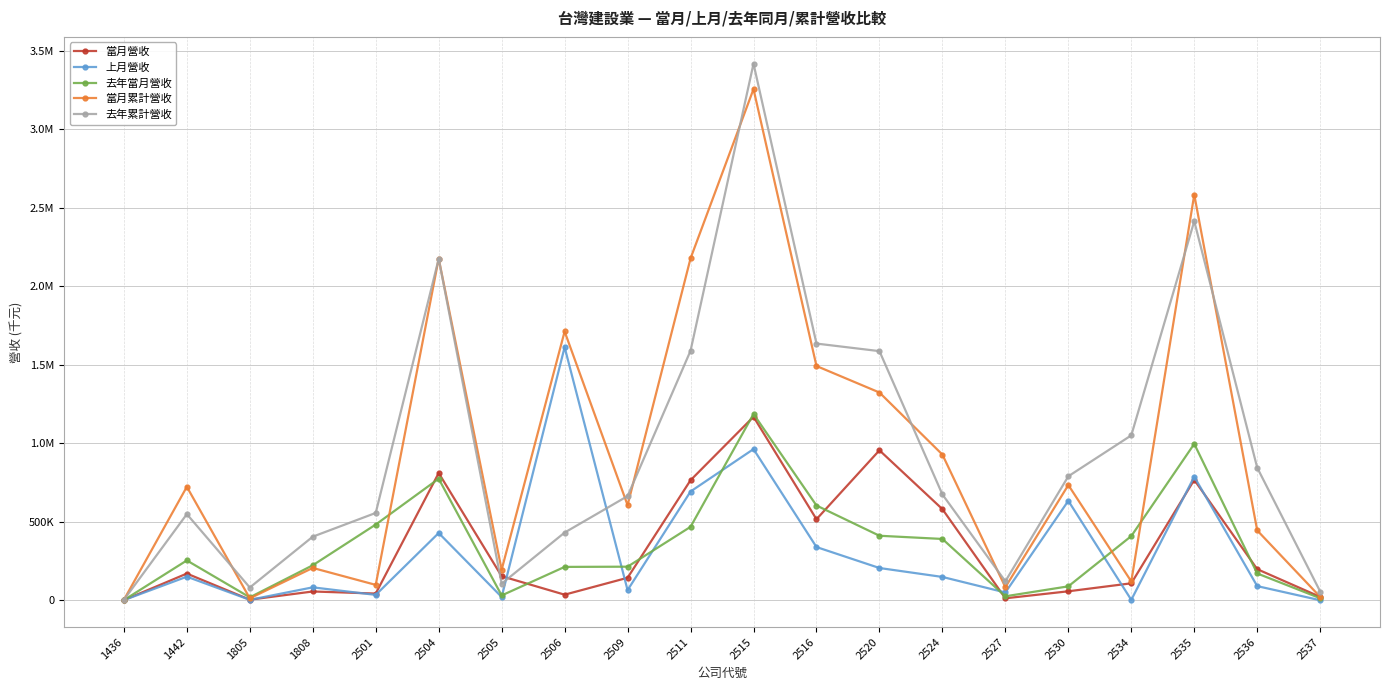

What are all the series names shown in the legend?

當月營收, 上月營收, 去年當月營收, 當月累計營收, 去年累計營收